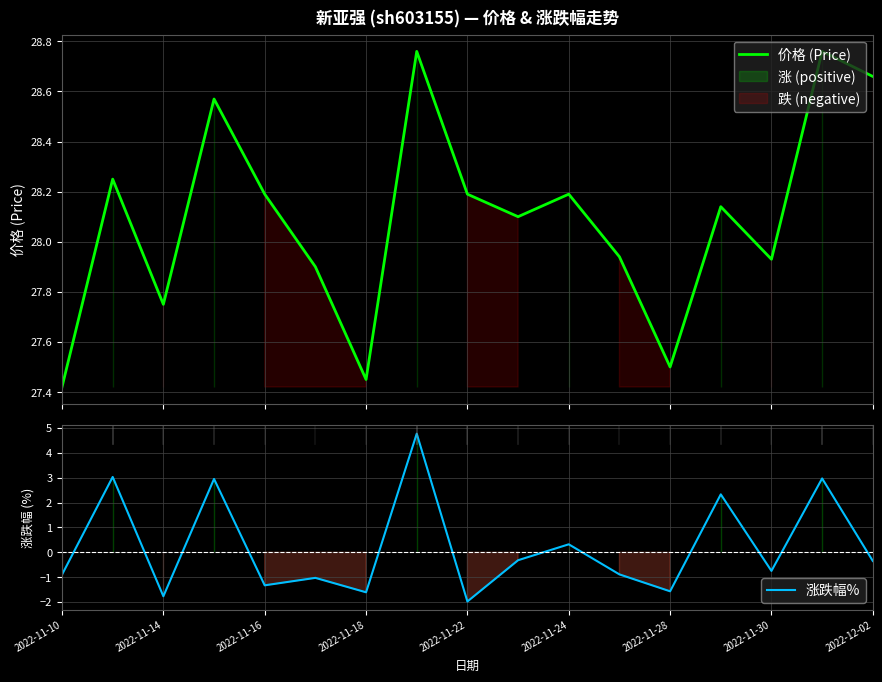

Is it true that 涨跌幅% equals -1.6 at 2022-11-18?

True